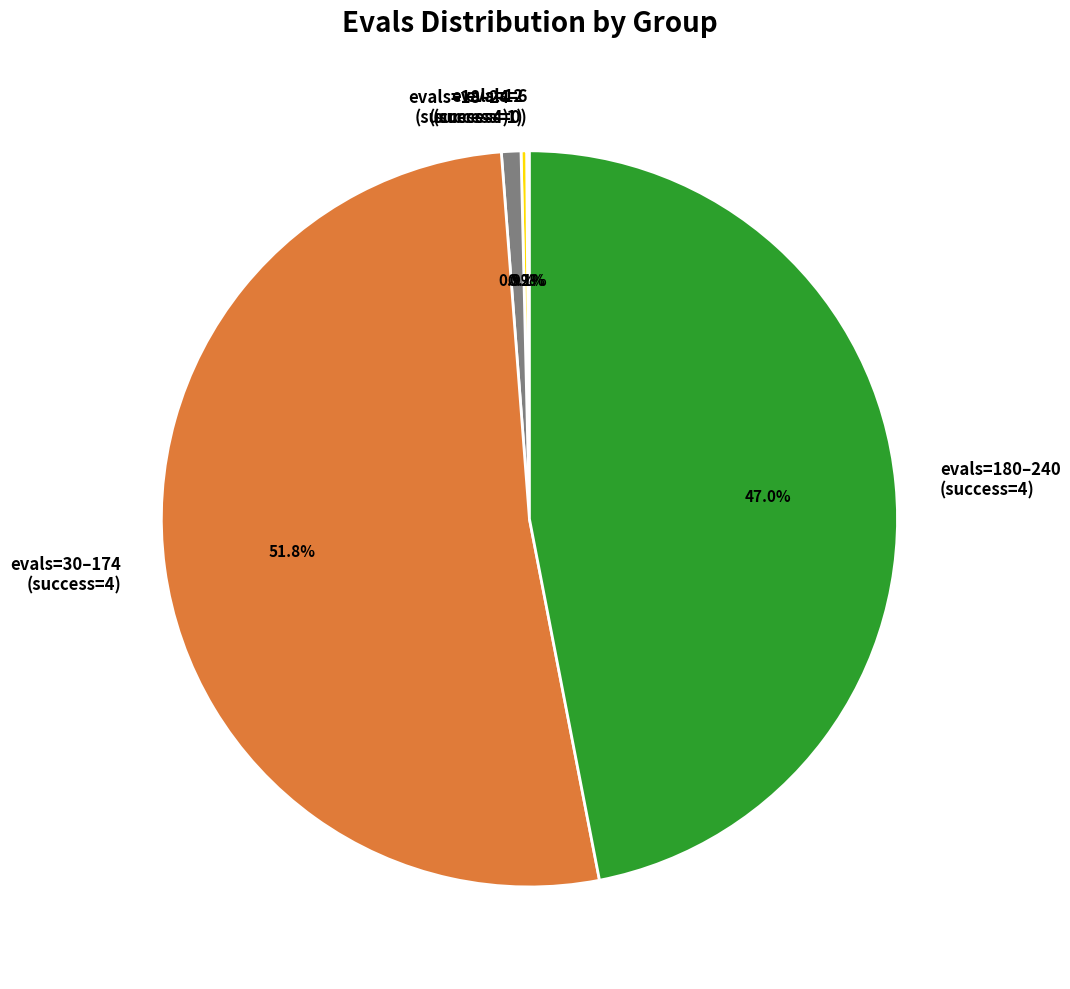

Is there any slice that represents more than half of the pie?

Yes